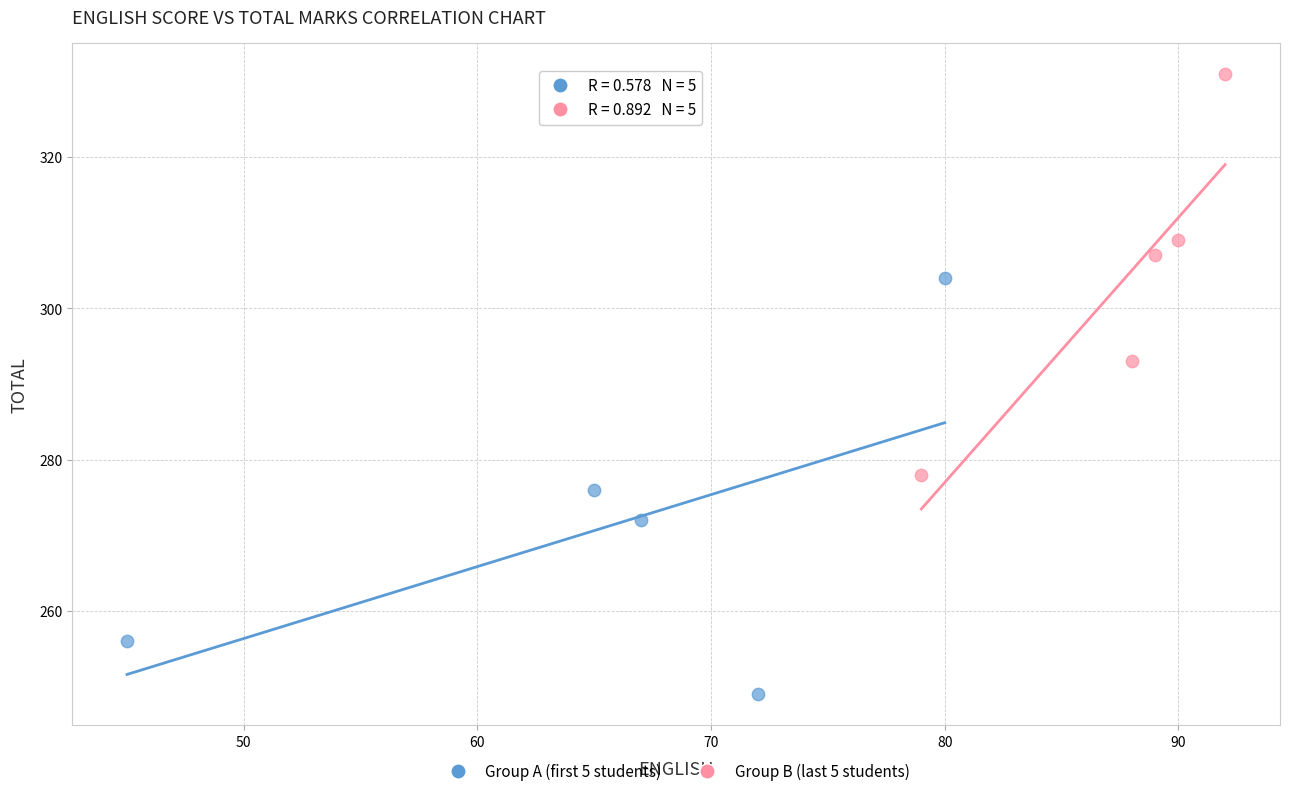

Which series reaches the minimum Y coordinate?

Group A (first 5 students)